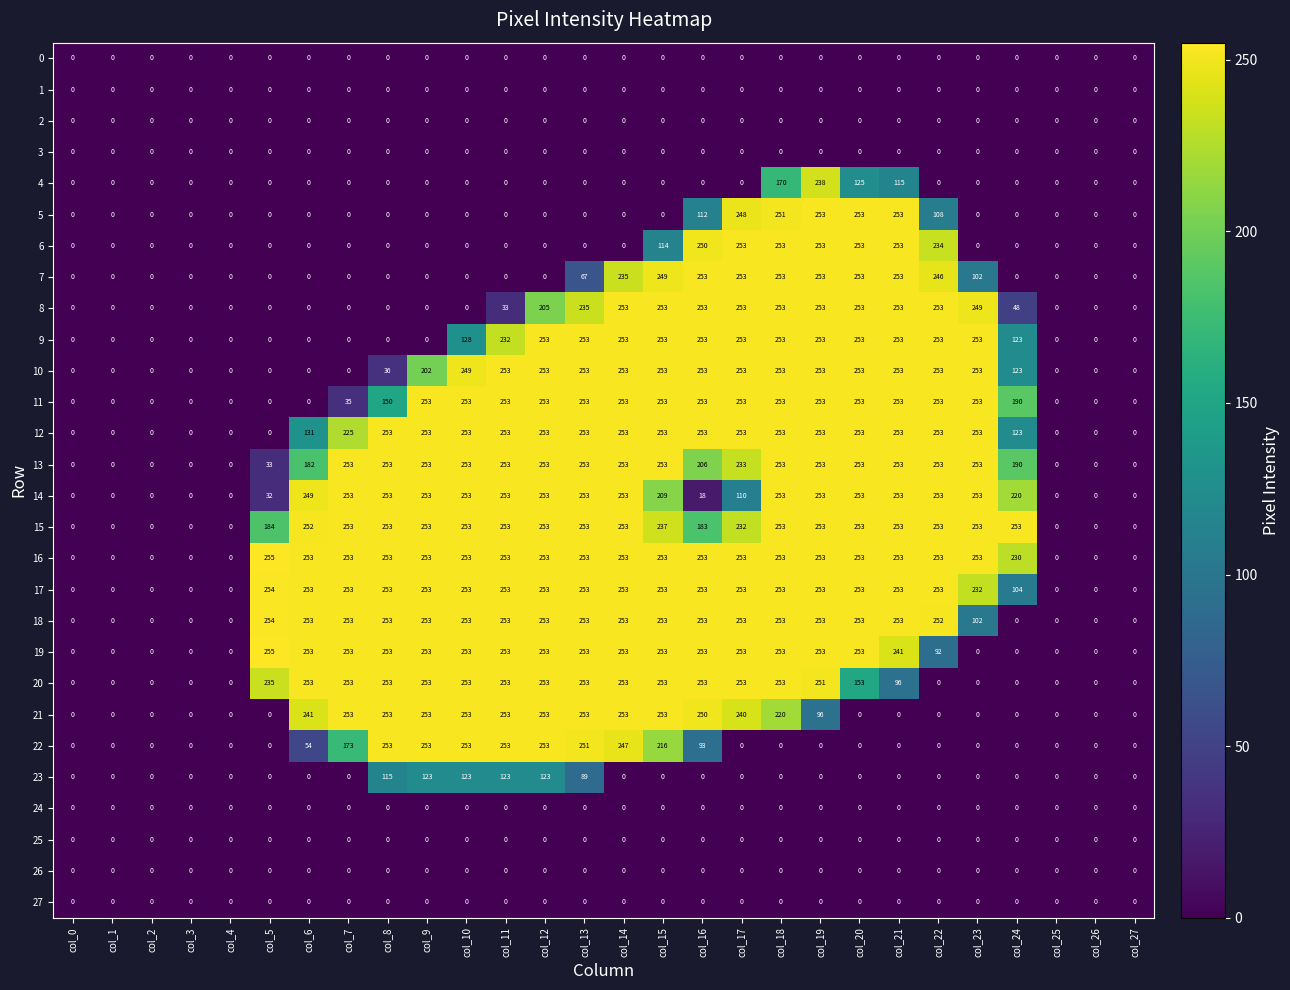

At which category is the sum across all series the highest?

col_18